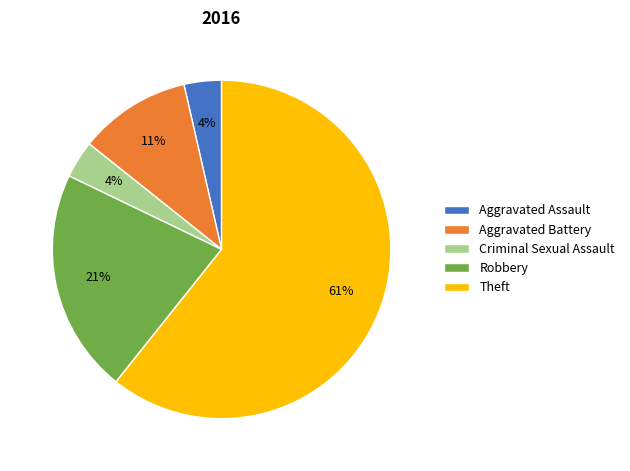

True or false: Criminal Sexual Assault accounts for 4% of the total.

True